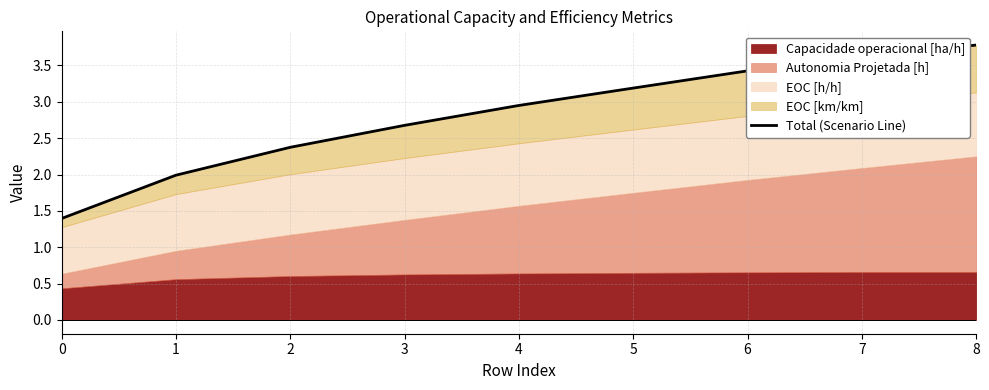

Rank the categories by value from lowest to highest.

0, 1, 2, 3, 4, 5, 6, 7, 8